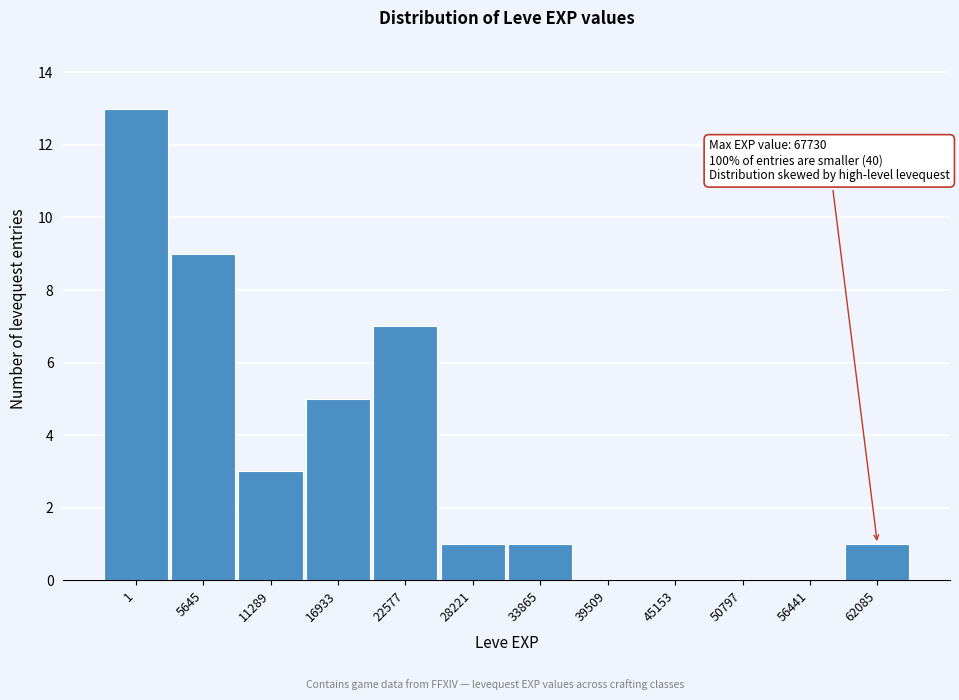

Reading left to right, transcribe all the data shown in this chart.

1=13	5645=9	11289=3	16933=5	22577=7	28221=1	33865=1	39509=0	45153=0	50797=0	56441=0	62085=1